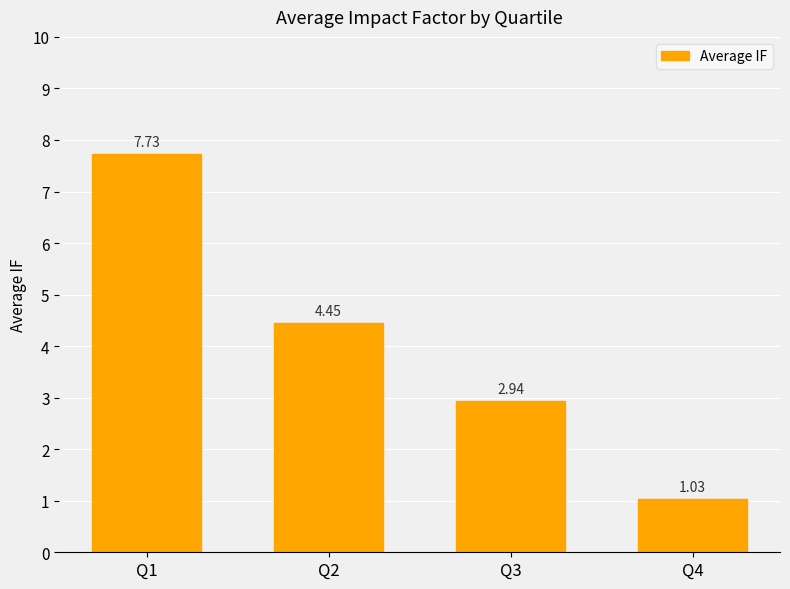

What is the difference between the values at Q4 and Q1?

6.7